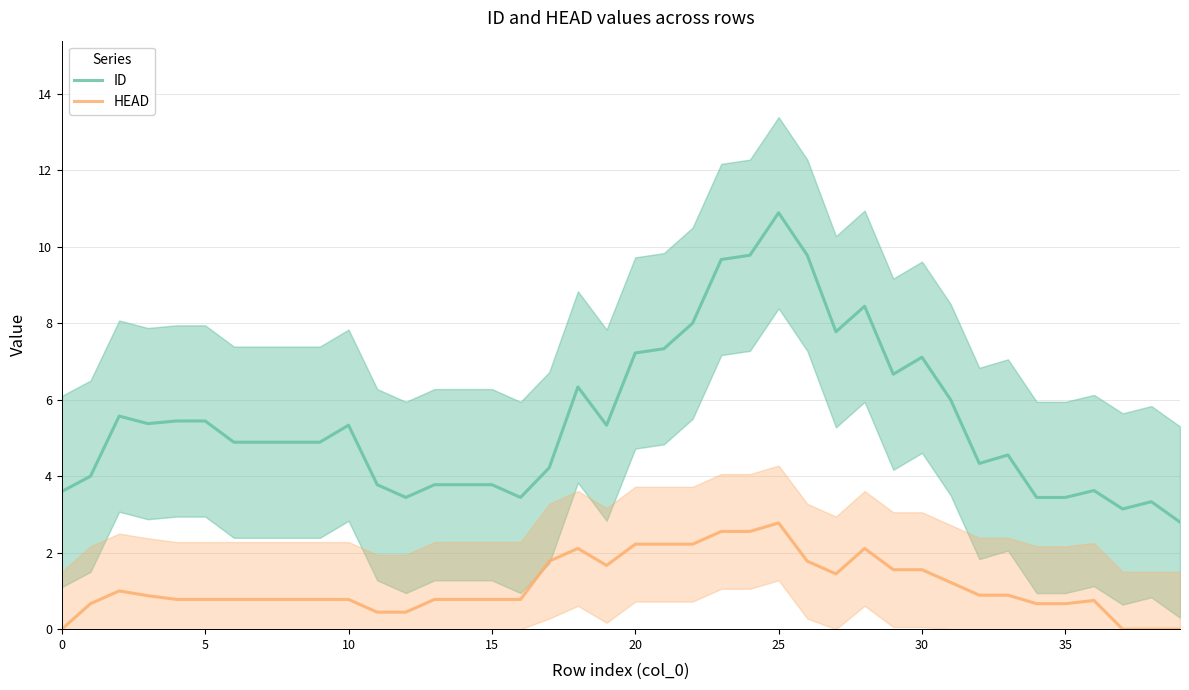

Is it true that HEAD equals 2.2 at 30?

False